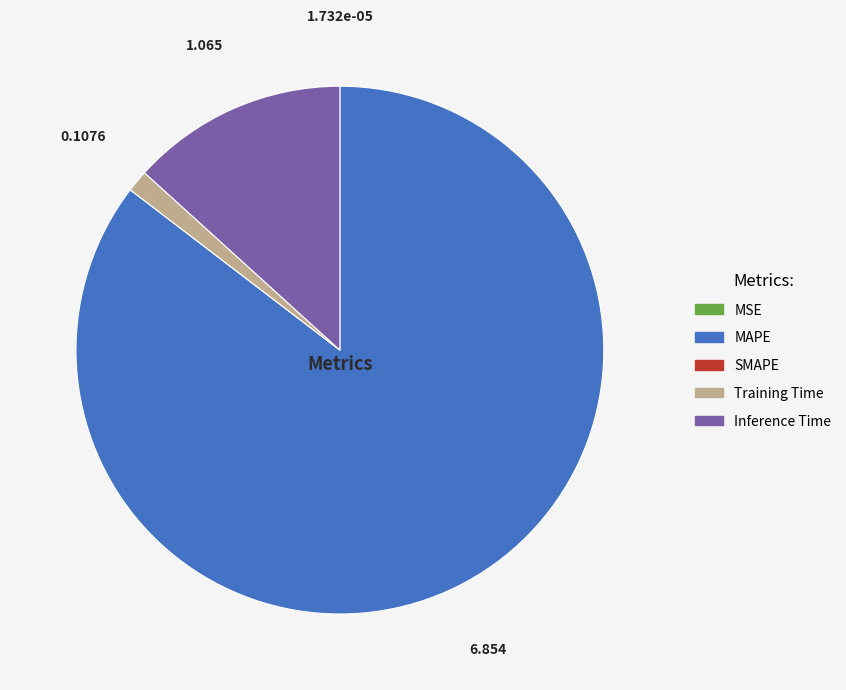

Does Training Time represent more than half of the total?

No